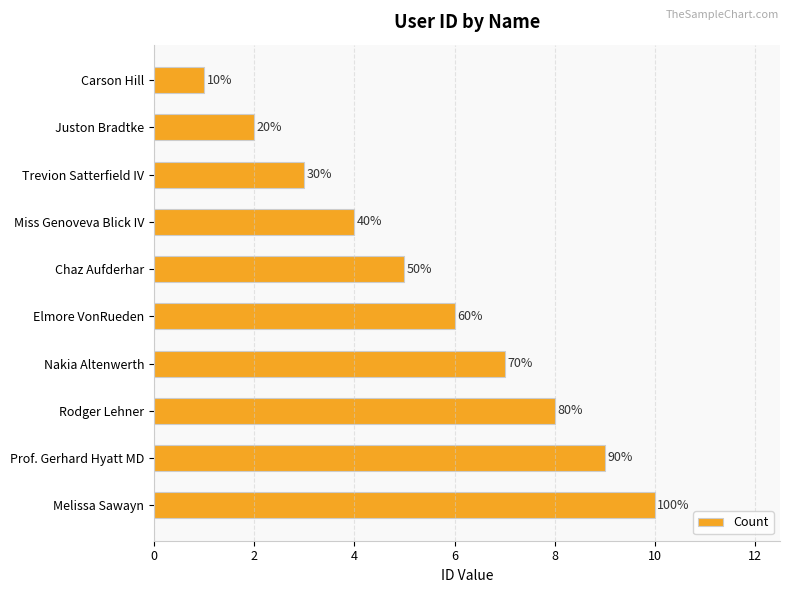

Does the chart contain any negative values?

No